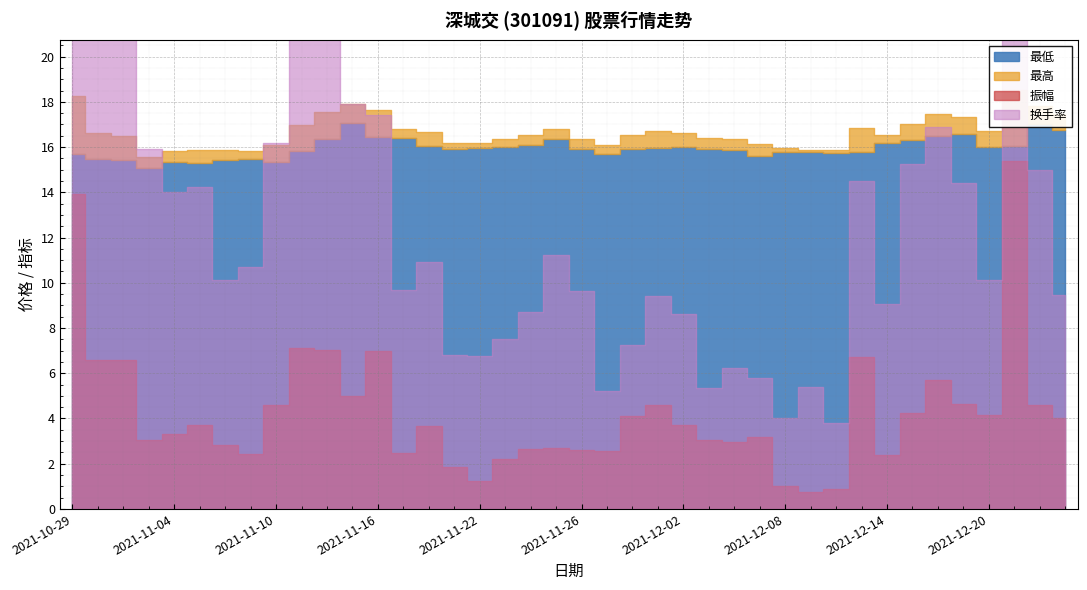

Which has a higher value, 2021-12-14 or 2021-11-24?

2021-12-14